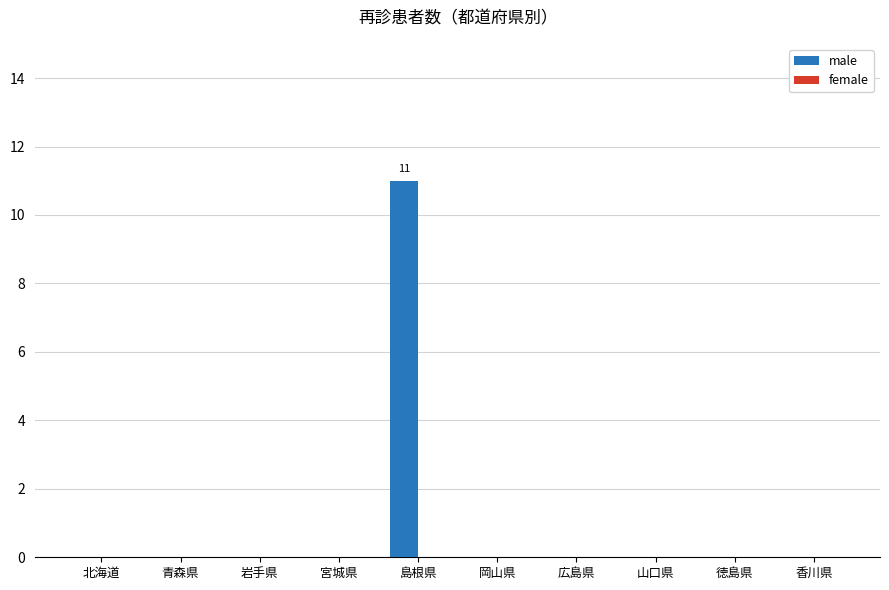

Count the number of data series in this chart.

1